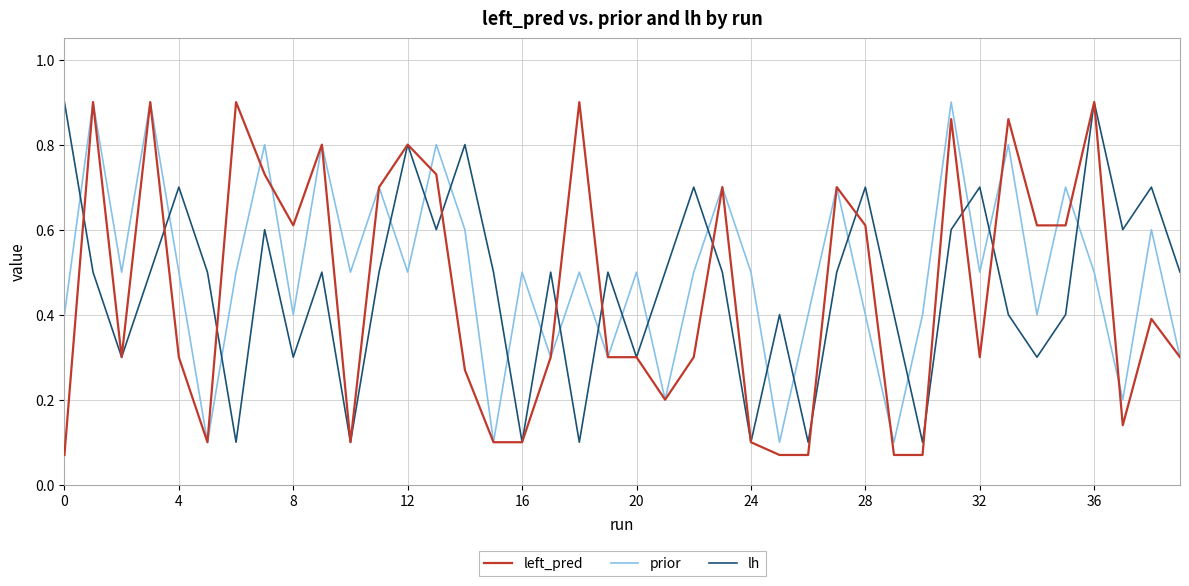

After their last crossing, which series has the higher values: lh or prior?

lh